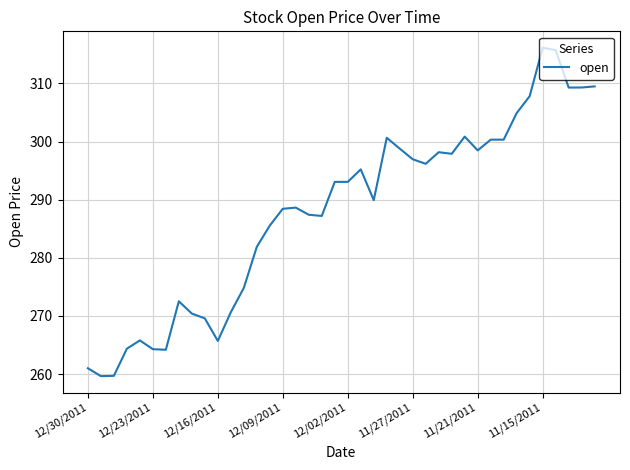

What is the smallest value displayed?

259.6